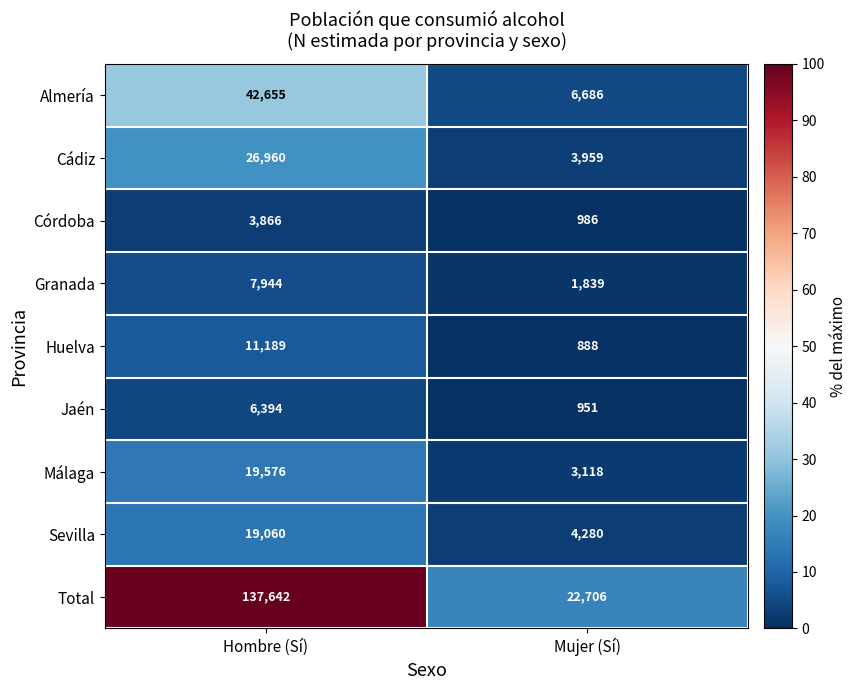

At which label is Jaén closest to 3672?

Mujer (Sí)